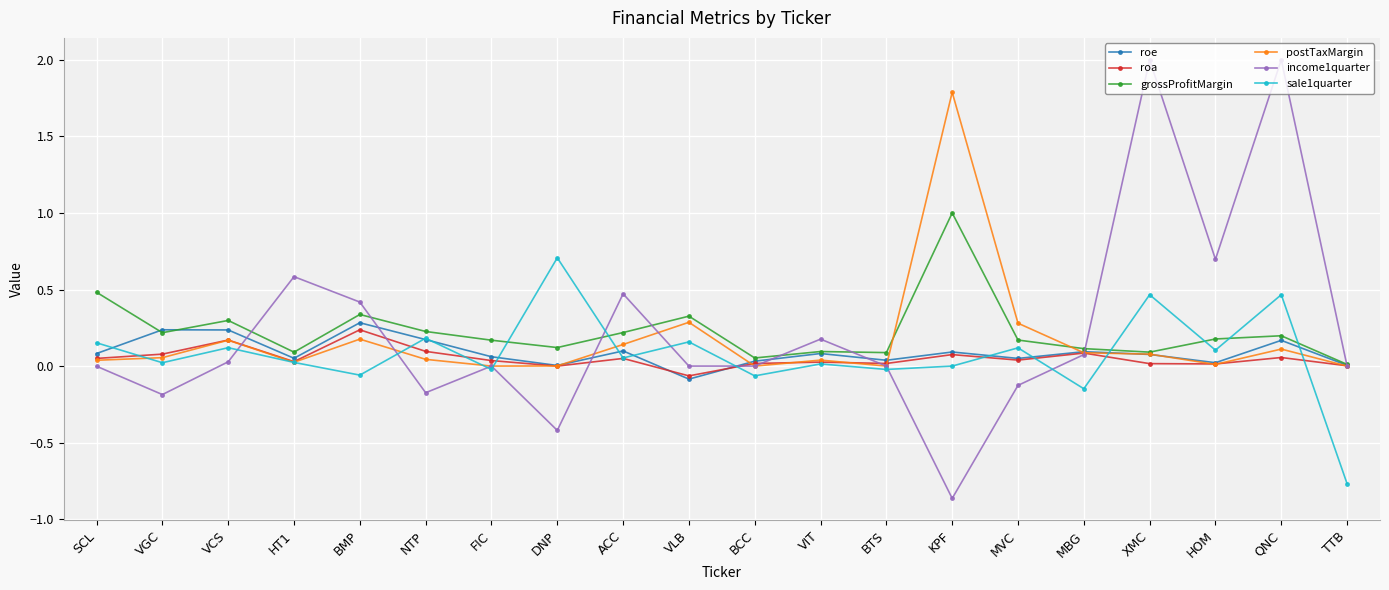

Between which two adjacent categories do sale1quarter and roe first intersect?

SCL and VGC